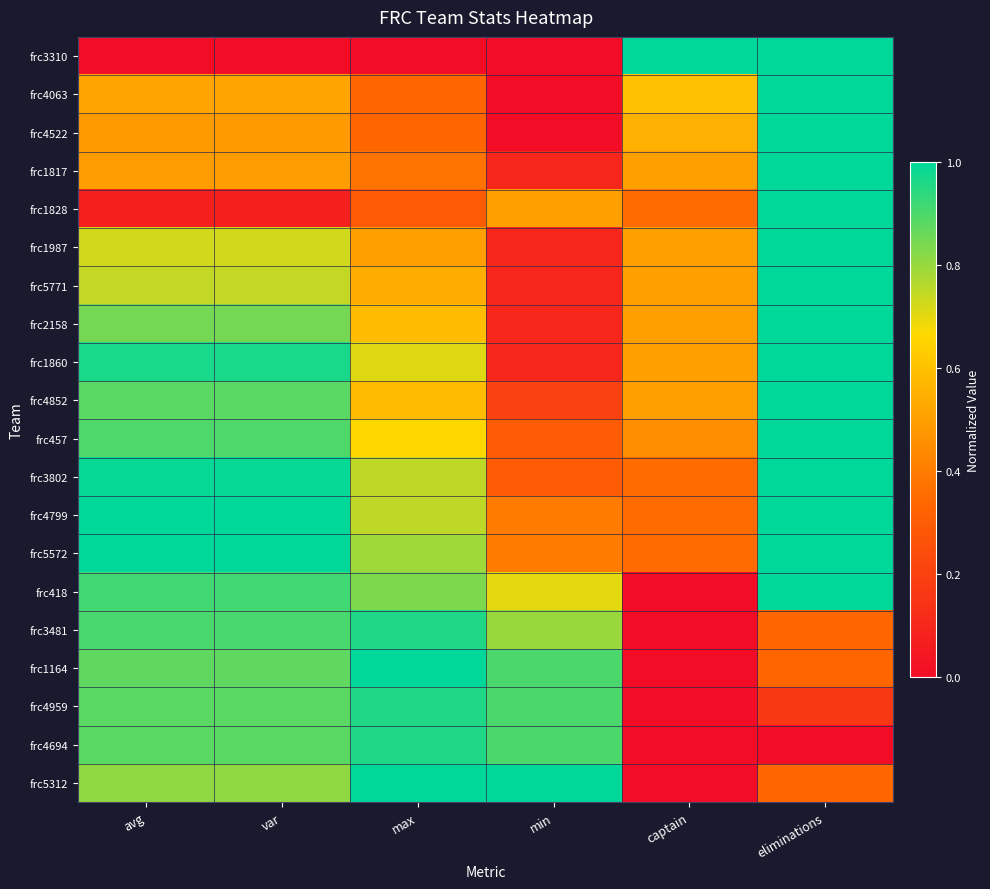

What is the spread (max minus min) of values at captain?

1.0